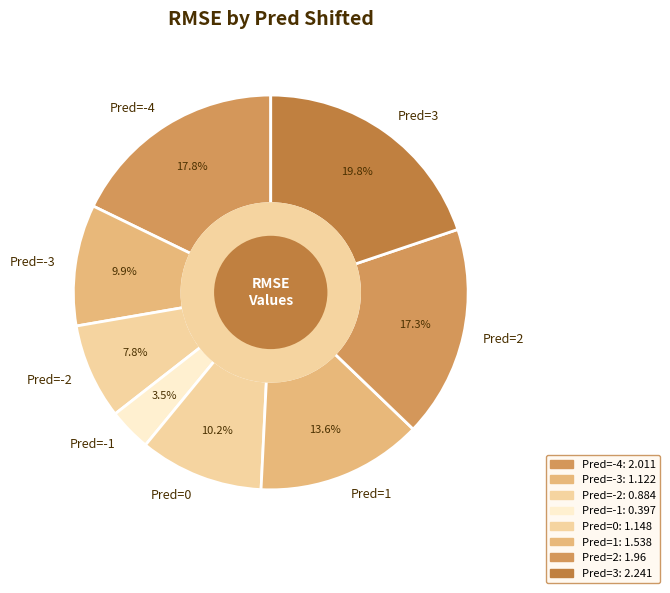

True or false: Pred=-4 accounts for 26% of the total.

False